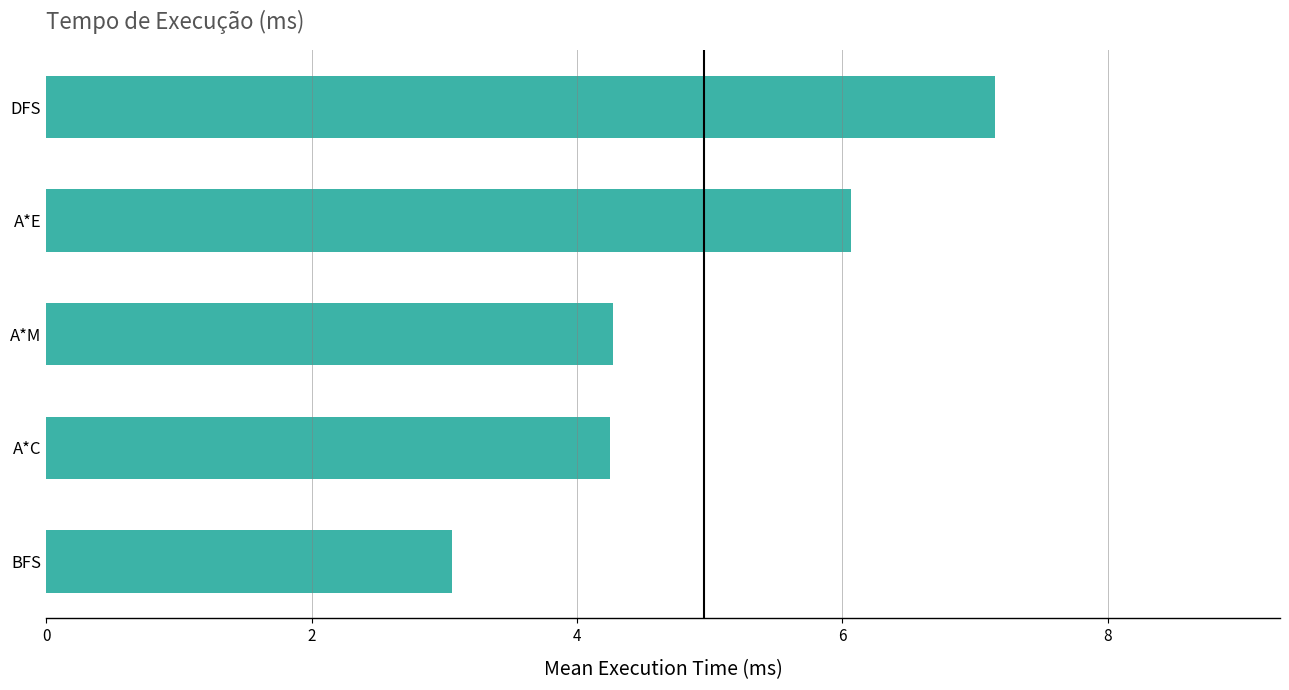

What is the sum of the values at BFS and A*M?

7.3